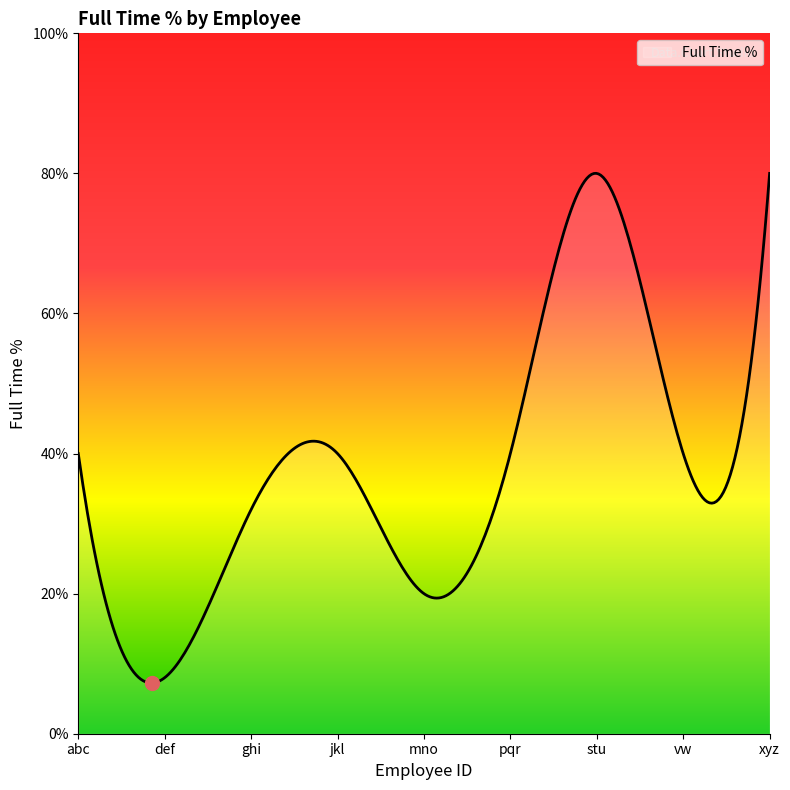

List the labels in order of value, smallest first.

def, mno, ghi, abc, jkl, pqr, vw, stu, xyz